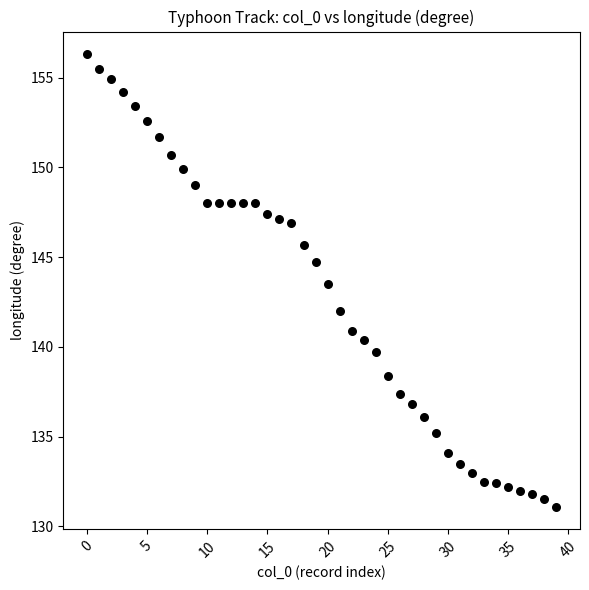

What Y value in the scatter plot is closest to 143?

143.5